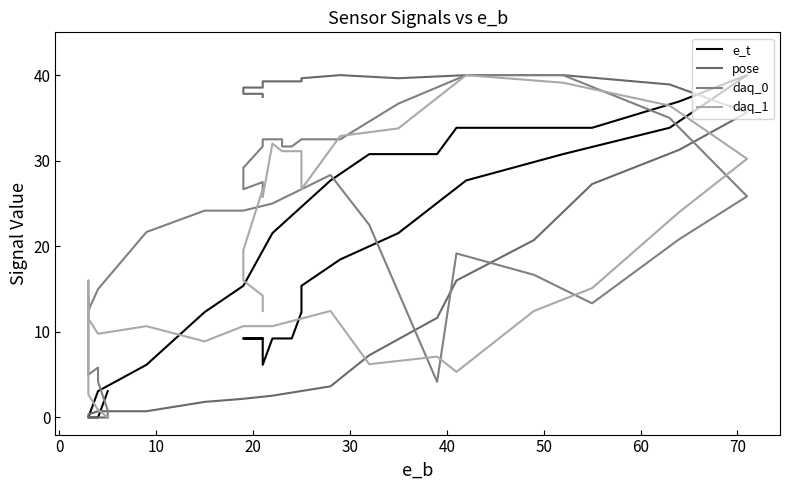

What is the maximum value shown in the chart?

40.0